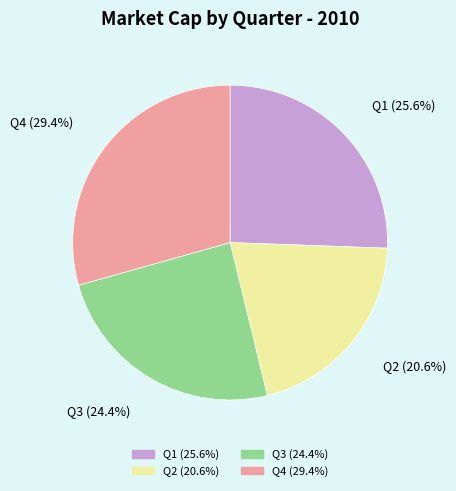

Between Q1 and Q2, which is larger?

Q1